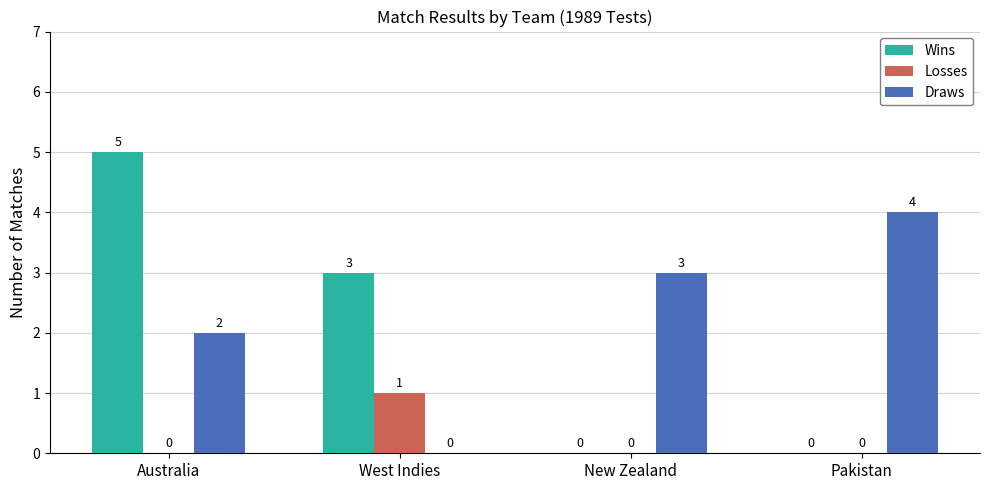

What is the sum of the Wins values at Australia and New Zealand?

5